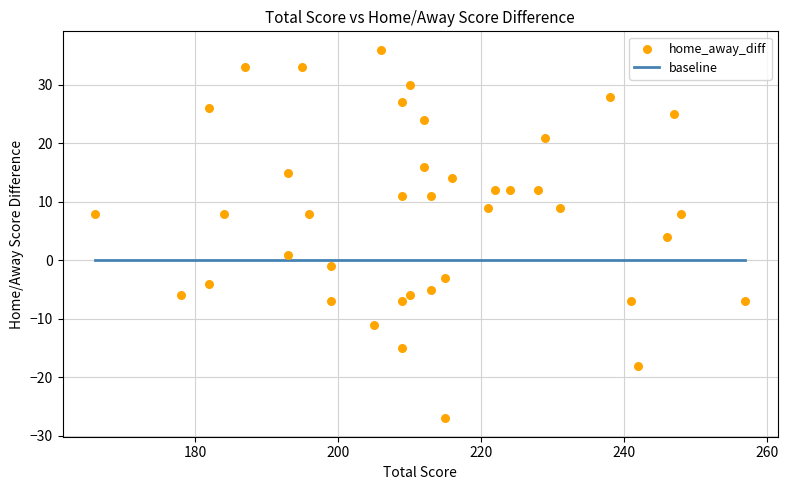

What is the range of X values (max minus min)?

91